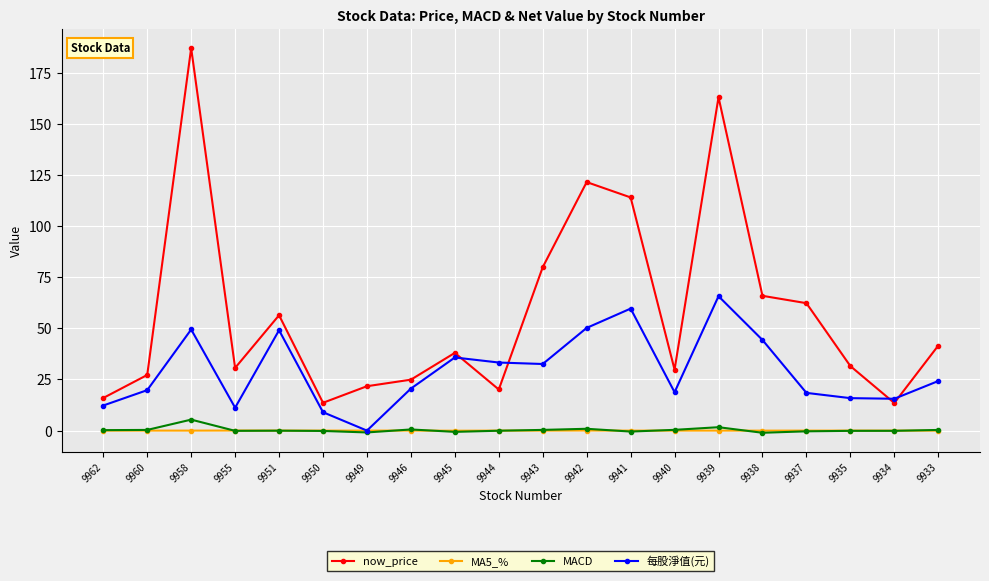

Where does the 每股淨值(元) series first go above 24?

9958